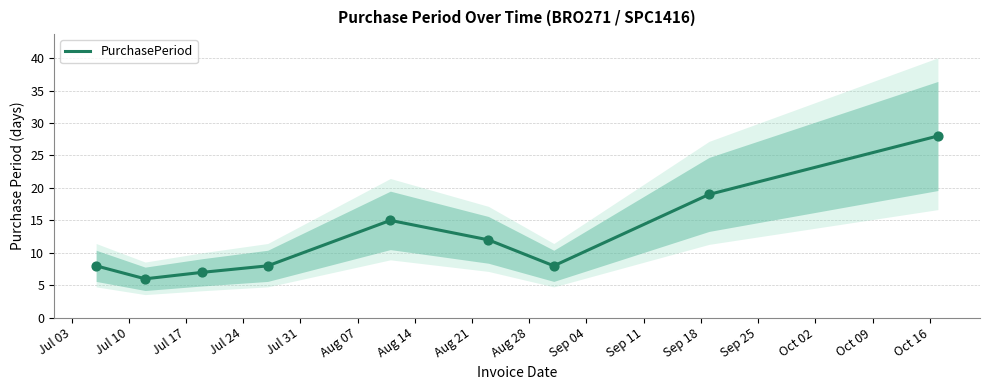

What is the lowest value of the PurchasePeriod series?

6